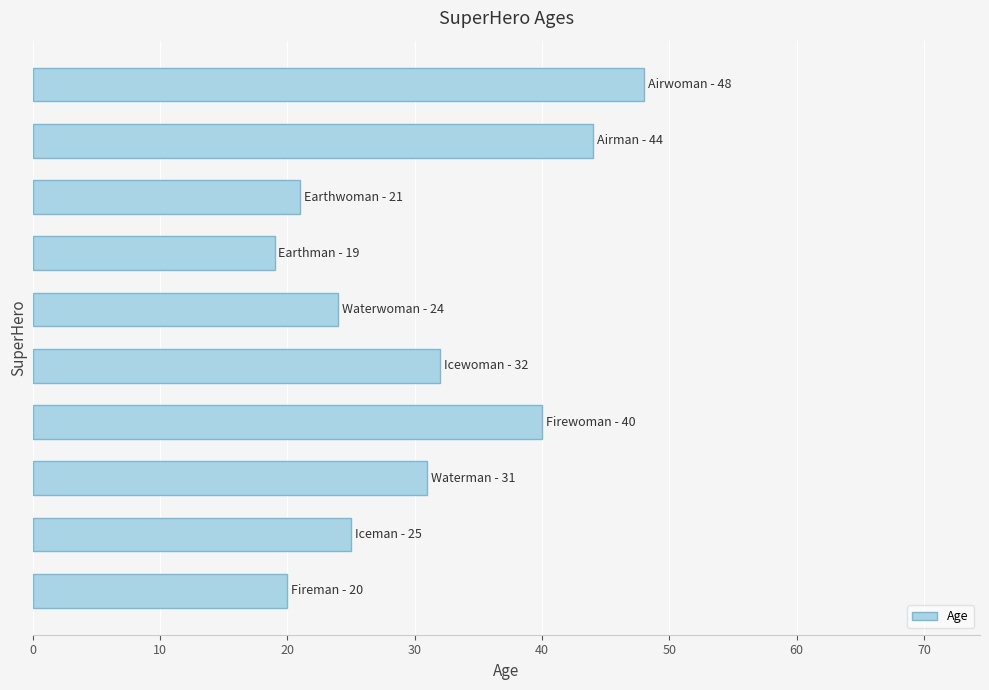

What is the smallest value displayed?

19